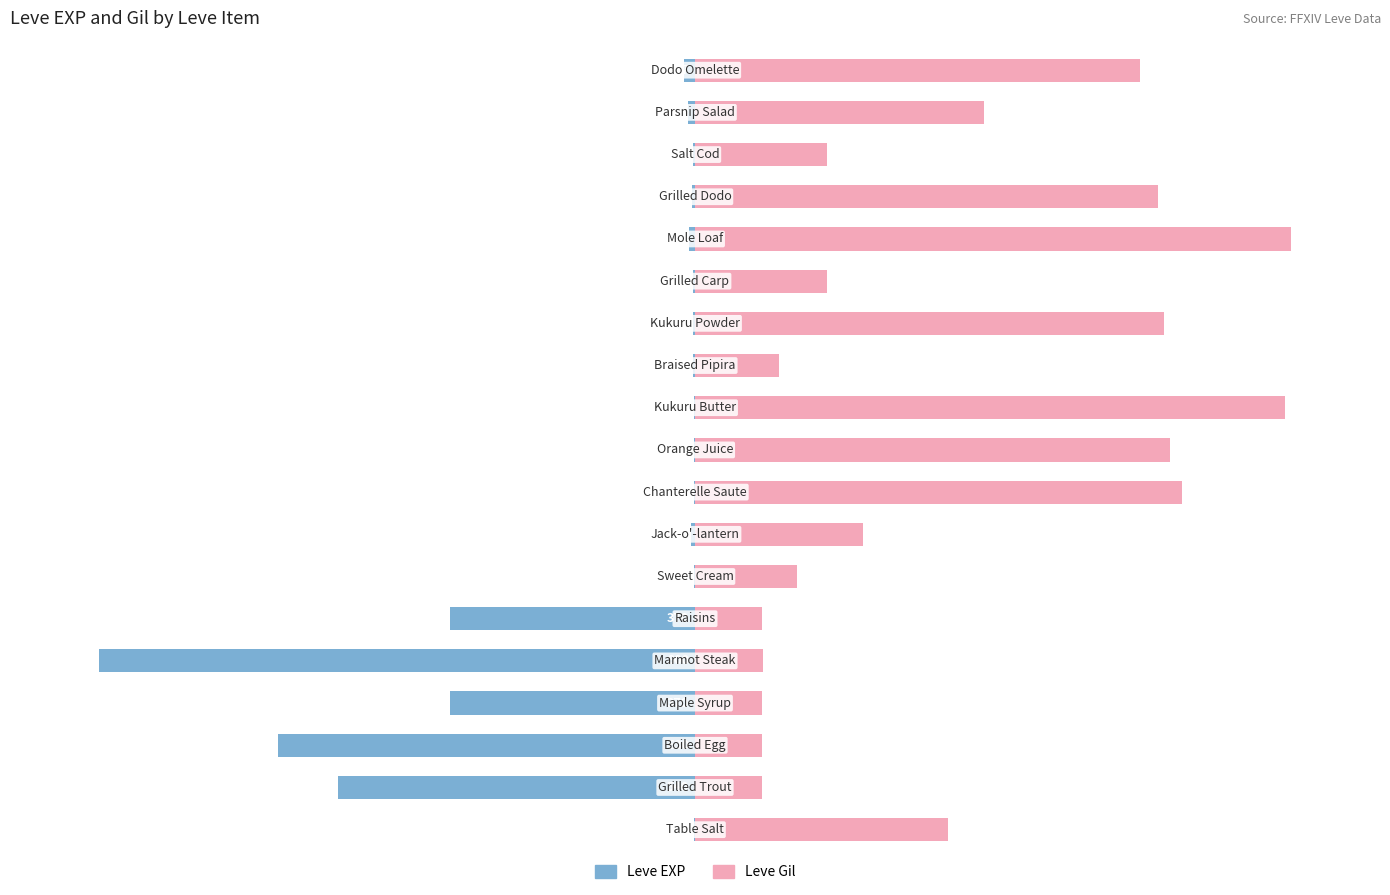

What is the difference between the second highest and minimum values in the Leve Gil series?

87.7